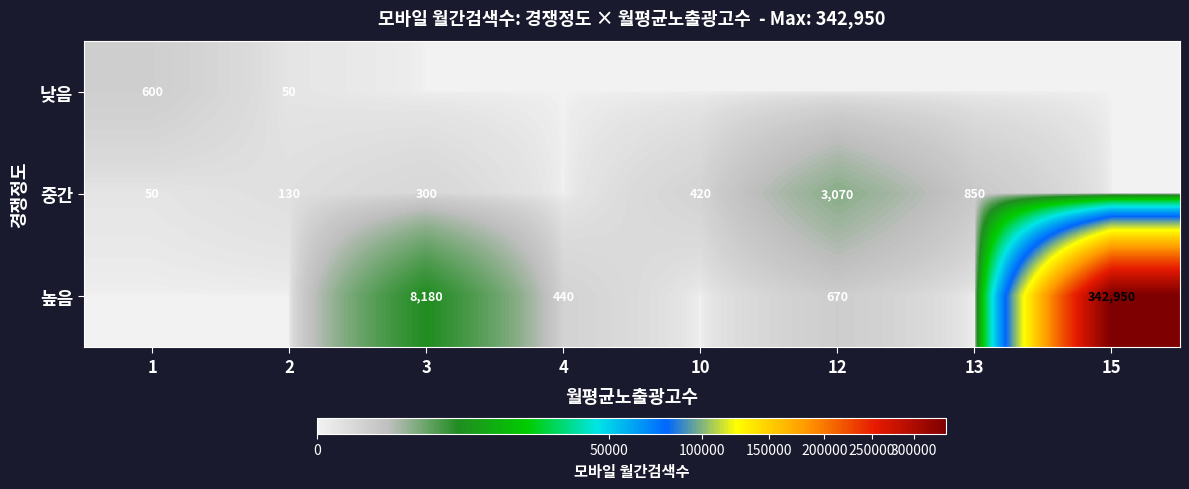

Is it true that 중간 equals 627 at 10?

False